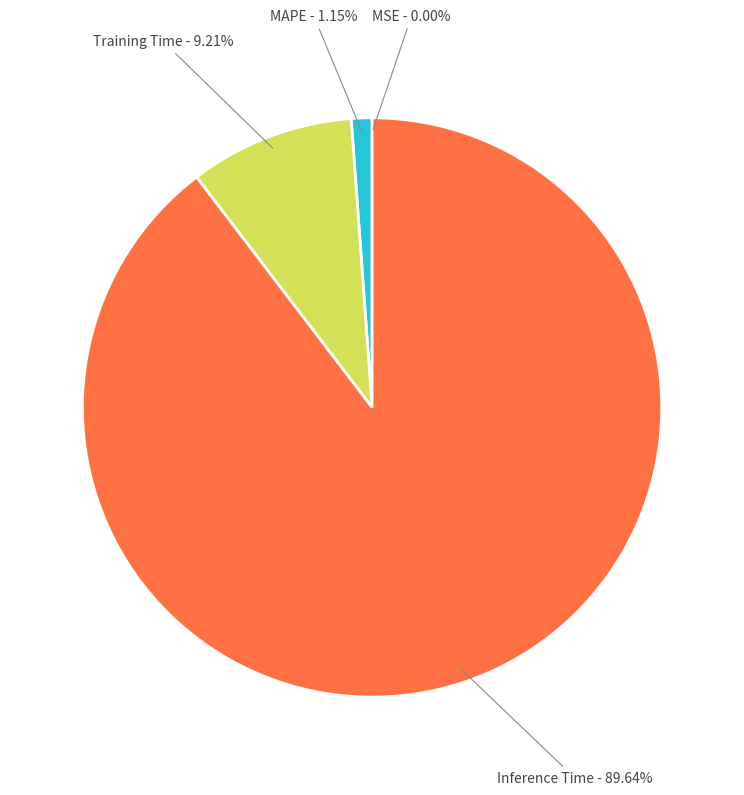

To the nearest percent, what is the difference between the largest and smallest slice percentages?

90%